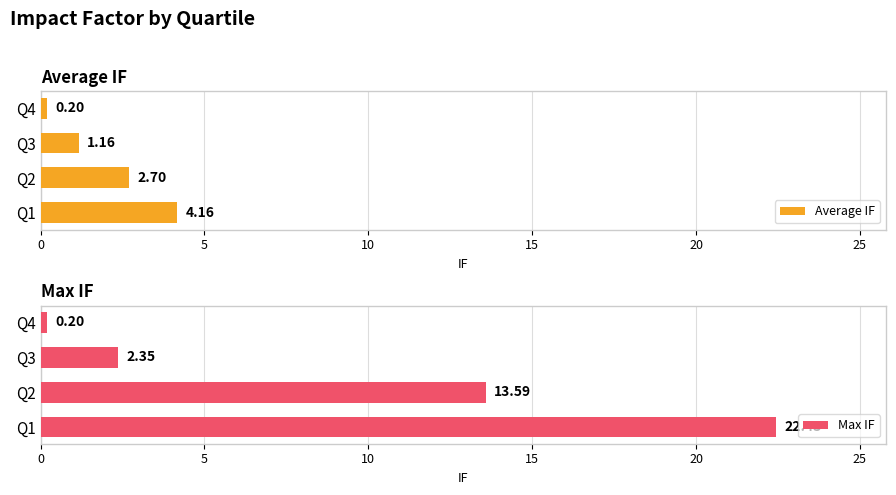

What is the value of the Max IF bar at the 4th from the left?

0.2